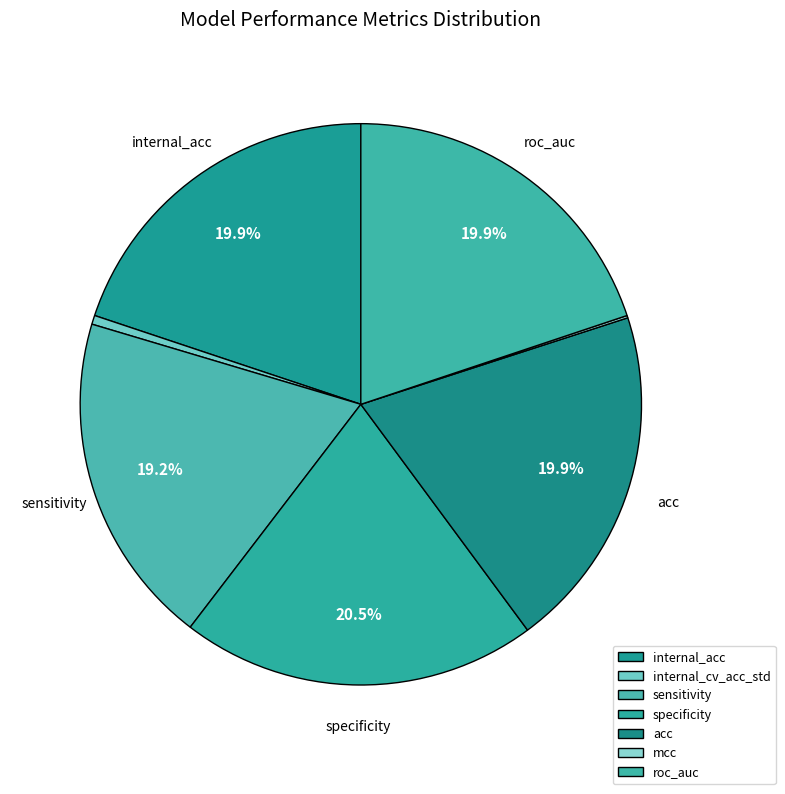

To the nearest percent, what portion does acc represent?

20%